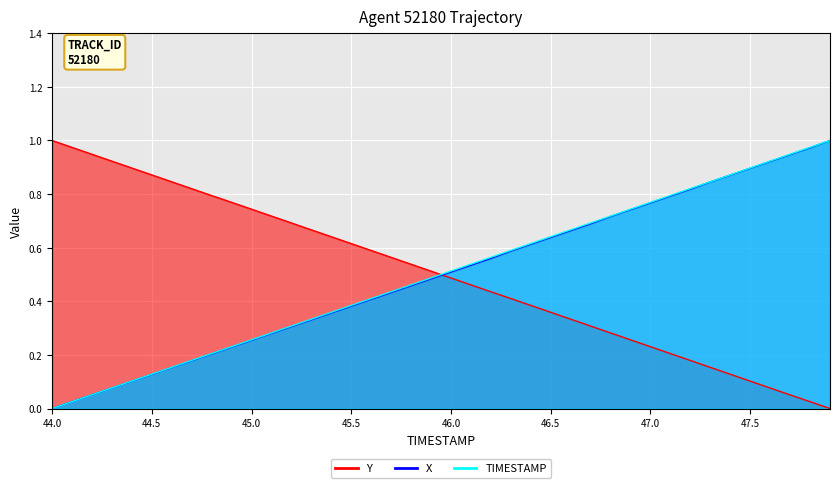

How many lines are shown in the chart?

3